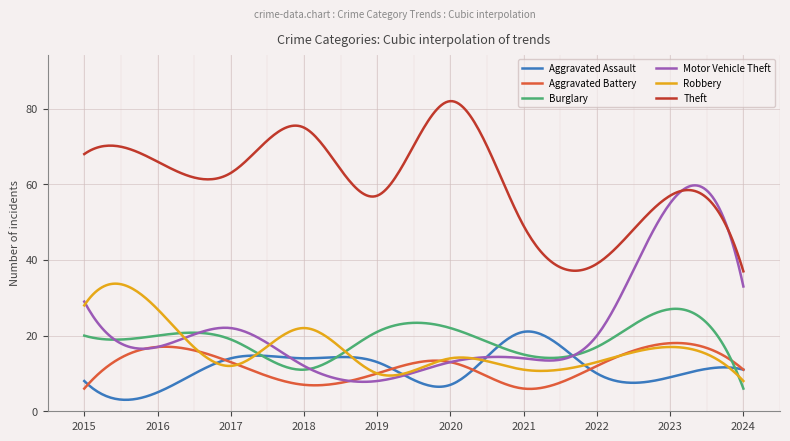

True or false: Aggravated Assault and Theft intersect in this chart.

False